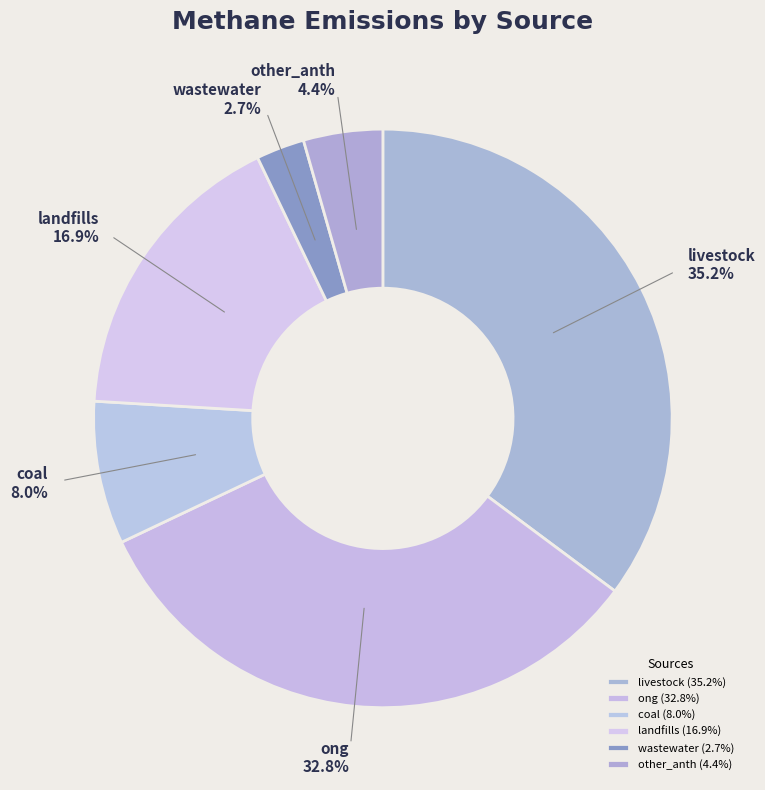

To the nearest percent, what percentage of the pie is ong?

33%